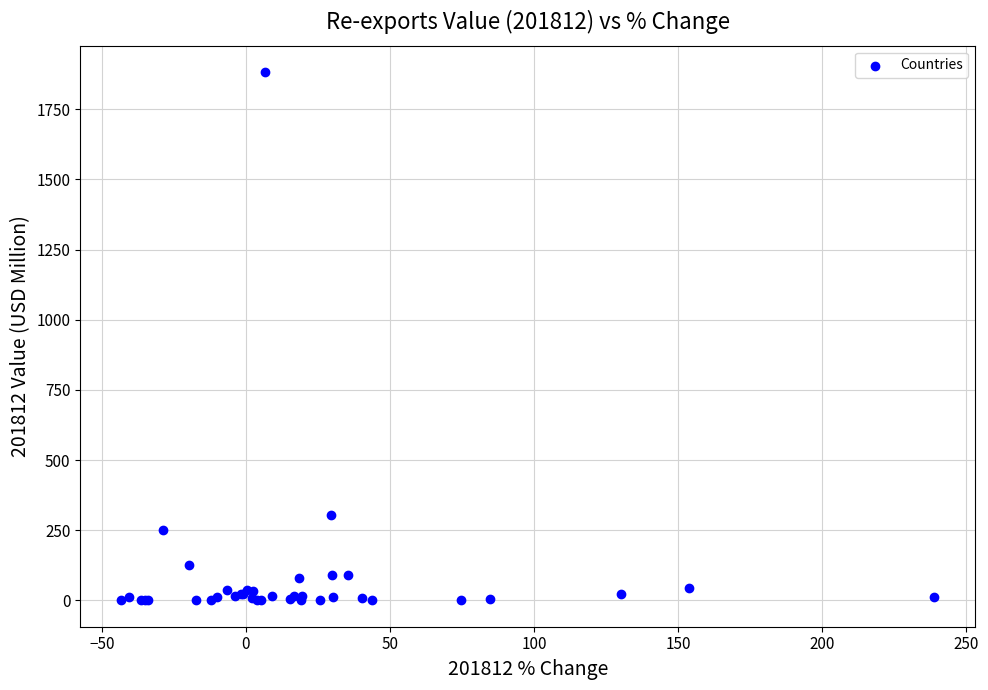

What Y value in the scatter plot is closest to 941?

305.5